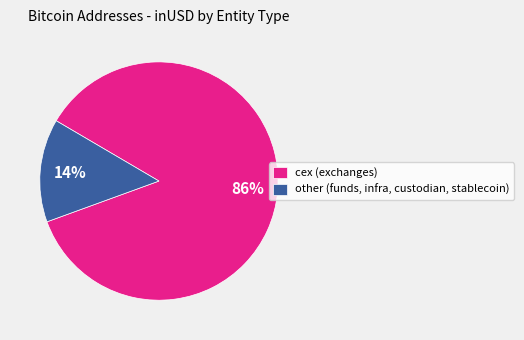

Which slice is the smallest?

other (funds, infra, custodian, stablecoin)